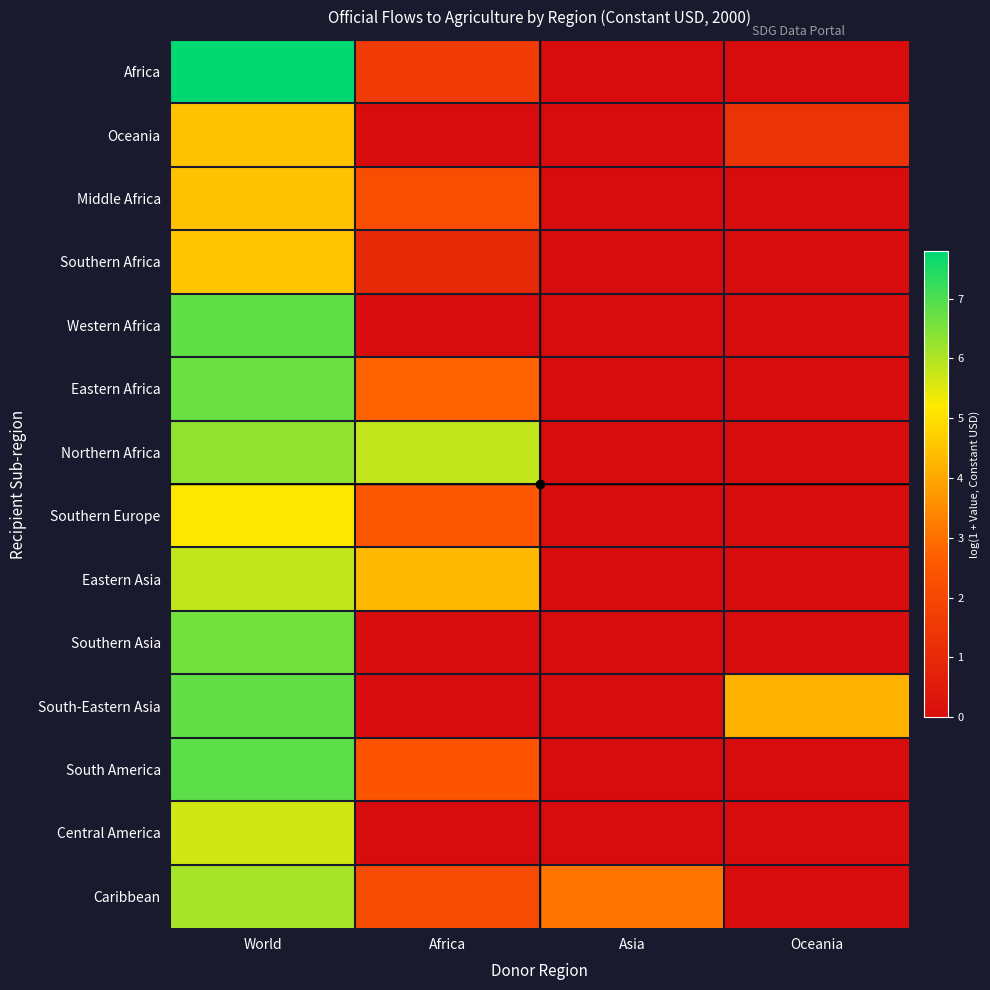

Reading left to right, transcribe all the data shown in this chart.

Africa: World=7.8	Africa=1.6	Asia=0.0	Oceania=0.0
Oceania: World=4.5	Africa=0.0	Asia=0.0	Oceania=1.3
Middle Africa: World=4.5	Africa=2.2	Asia=0.0	Oceania=0.0
Southern Africa: World=4.5	Africa=1.0	Asia=0.0	Oceania=0.0
Western Africa: World=6.8	Africa=0.0	Asia=0.0	Oceania=0.0
Eastern Africa: World=6.7	Africa=2.8	Asia=0.0	Oceania=0.0
Northern Africa: World=6.3	Africa=5.8	Asia=0.0	Oceania=0.0
Southern Europe: World=5.2	Africa=2.5	Asia=0.0	Oceania=0.0
Eastern Asia: World=5.8	Africa=4.3	Asia=0.0	Oceania=0.0
Southern Asia: World=6.6	Africa=0.0	Asia=0.0	Oceania=0.0
South-Eastern Asia: World=6.8	Africa=0.0	Asia=0.0	Oceania=4.2
South America: World=6.9	Africa=2.4	Asia=0.0	Oceania=0.0
Central America: World=5.7	Africa=0.0	Asia=0.0	Oceania=0.0
Caribbean: World=6.1	Africa=2.1	Asia=3.1	Oceania=0.0